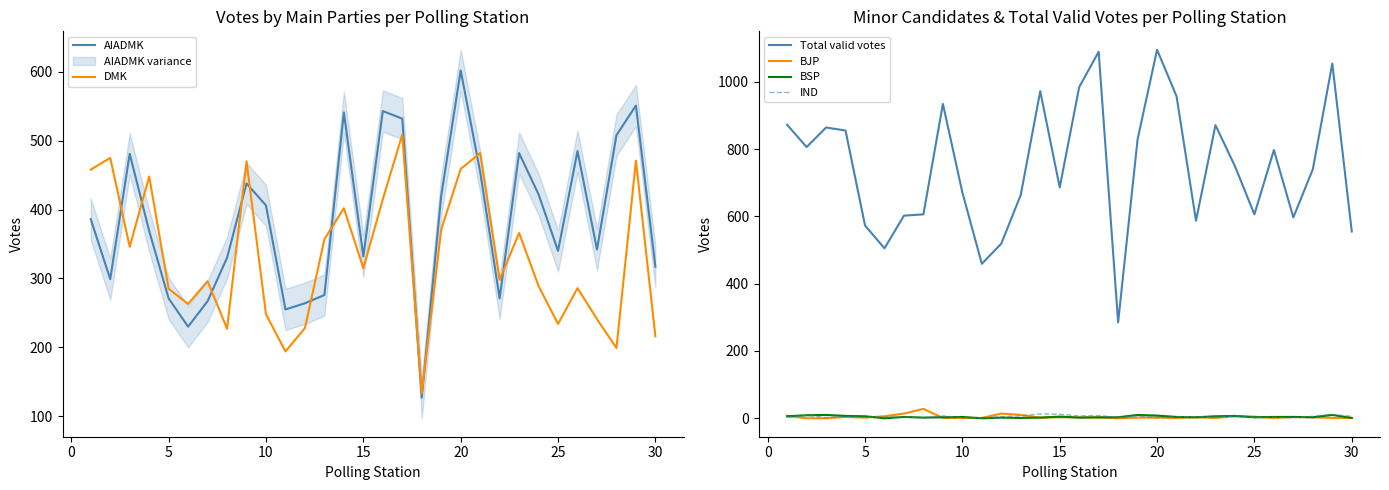

Is it true that IND equals 6 at 30?

True